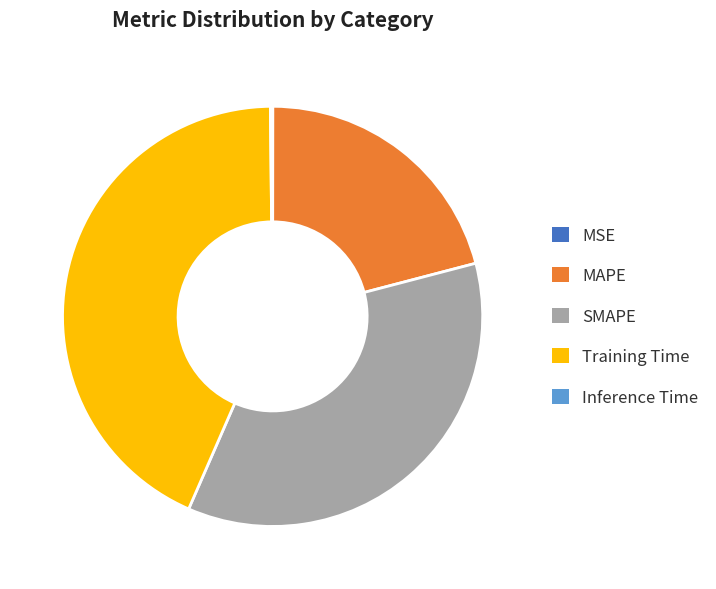

Is it true that Training Time is 43% of the pie?

True